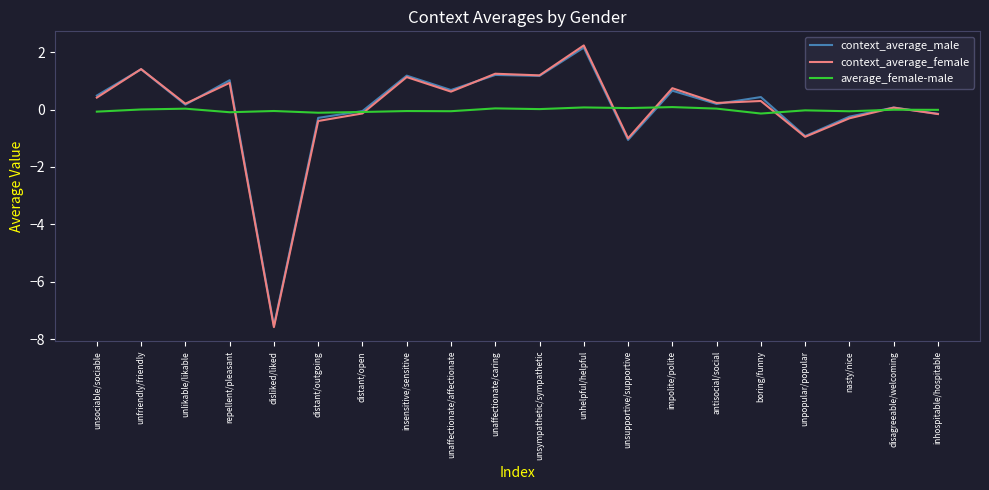

Count the number of categories in the chart.

20